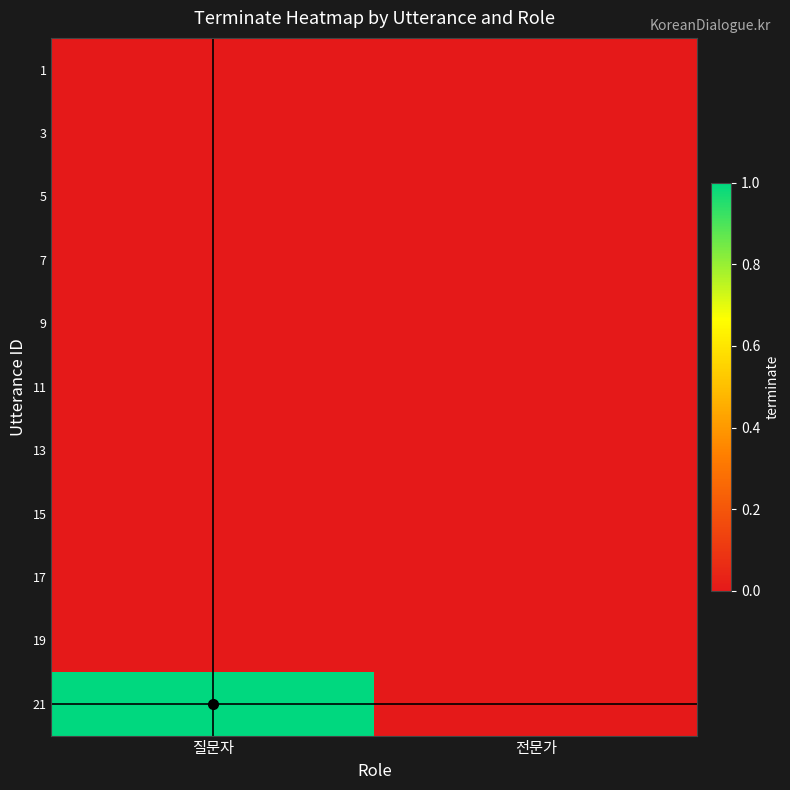

How many series are shown in this chart?

11